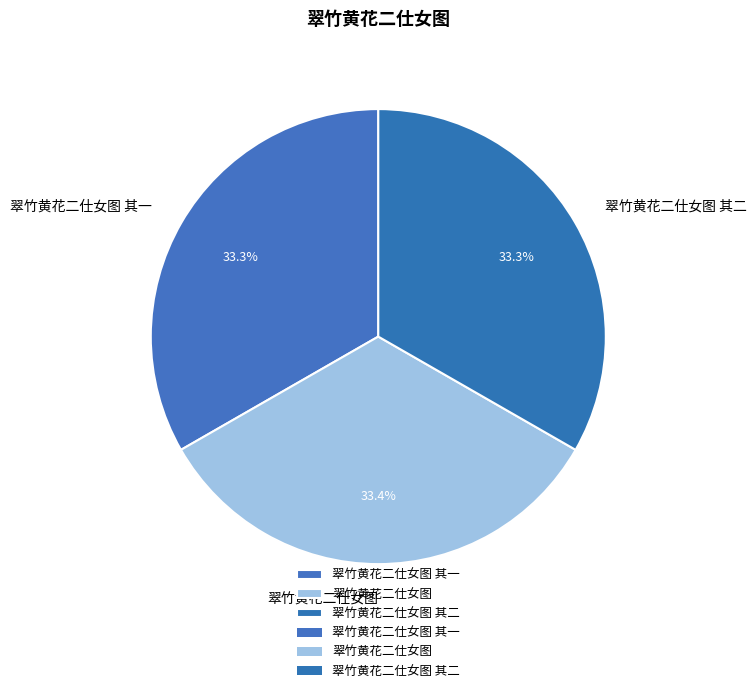

How many slices are in this pie chart?

3